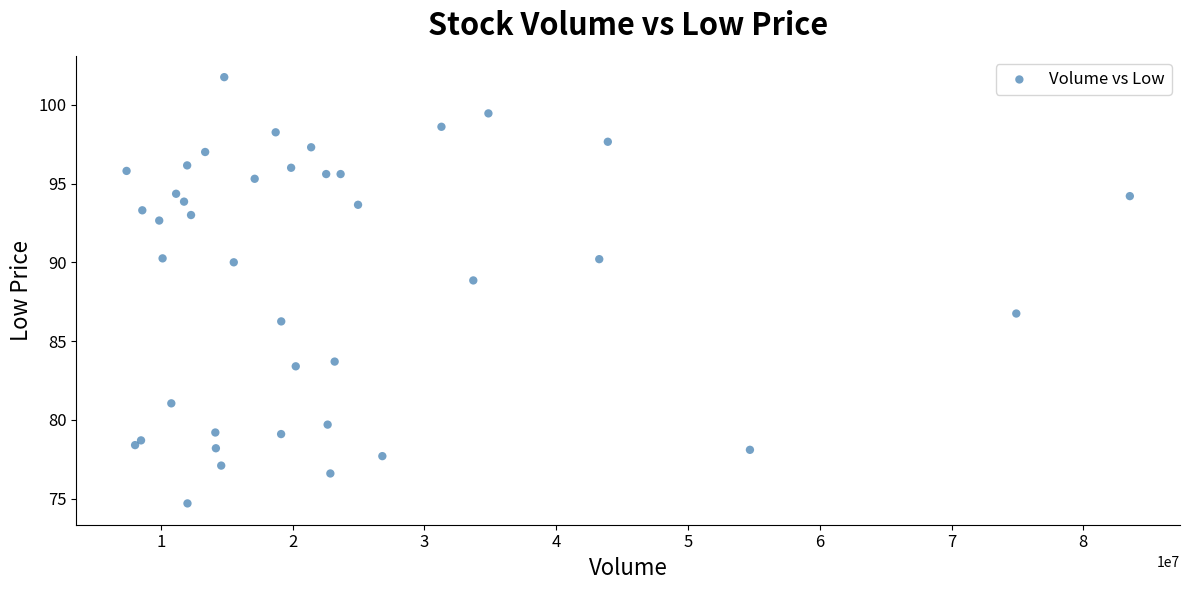

What is the range of X values (max minus min)?

76132189.0